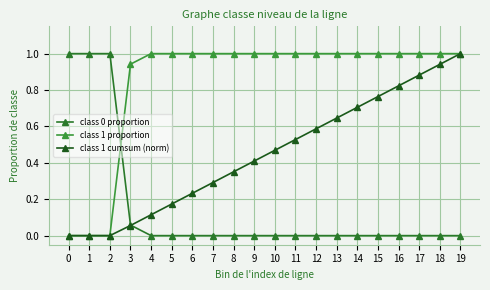

At which label does class 1 proportion reach its peak?

4